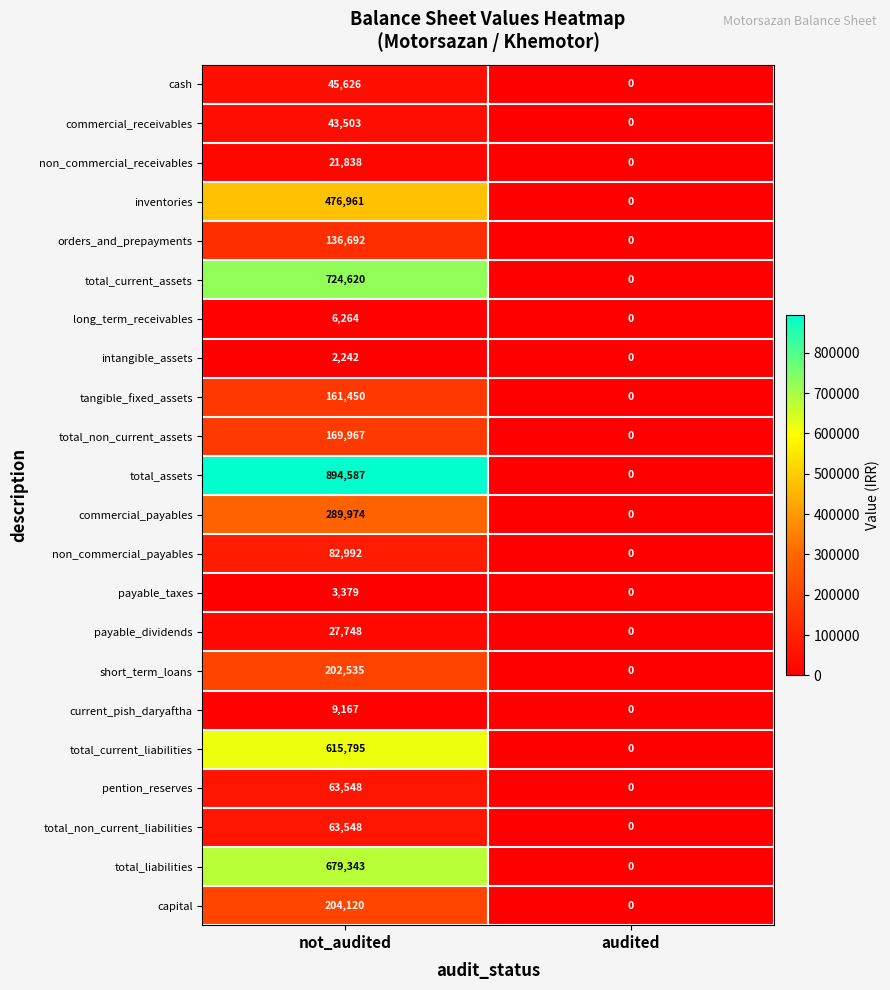

The value of total_current_assets at audited is 0. True or false?

True